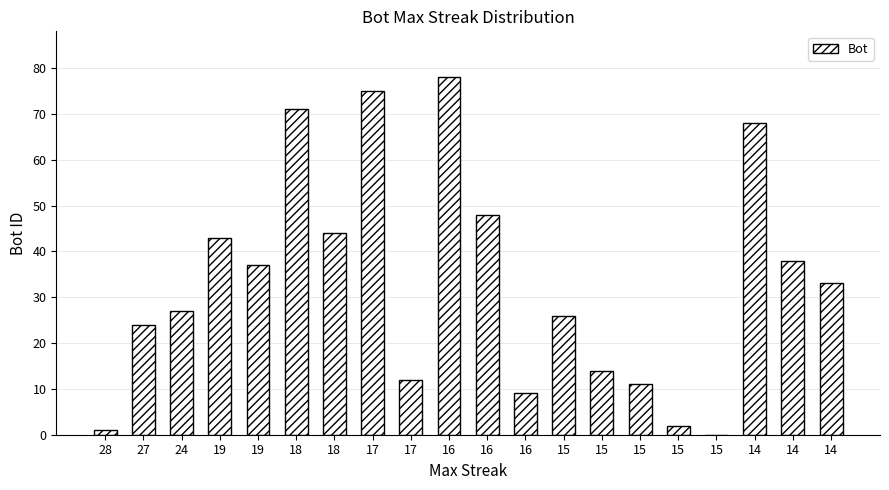

List the labels in order of value, largest first.

16, 17, 18, 14, 16, 18, 19, 14, 19, 14, 24, 15, 27, 15, 17, 15, 16, 15, 28, 15